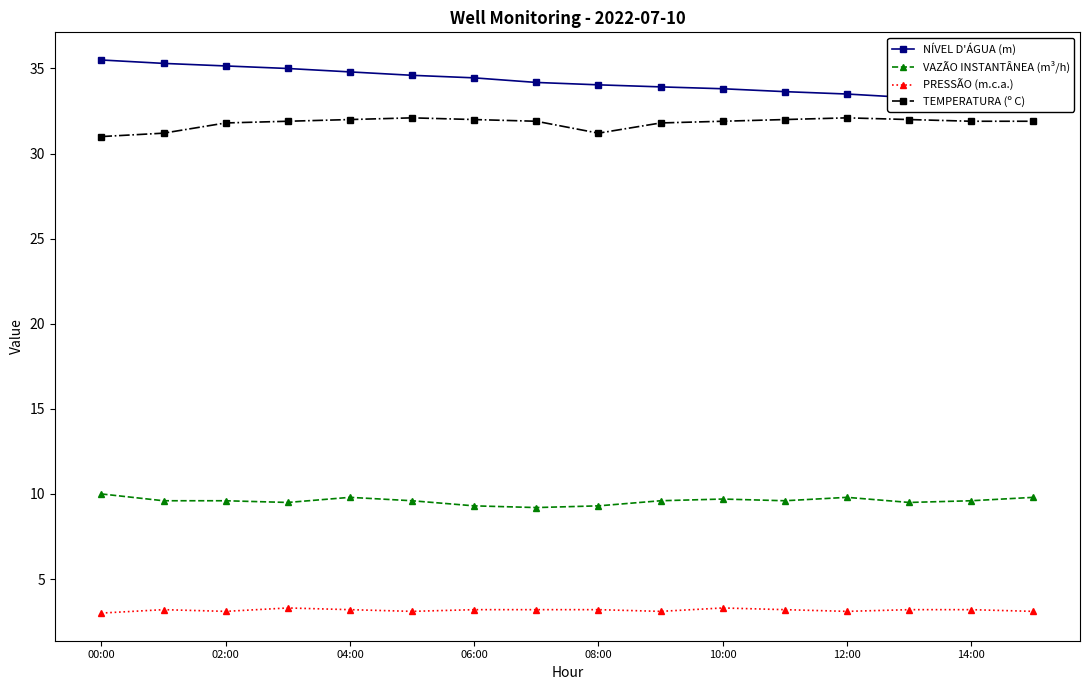

What is the difference between the highest and lowest values at 11?

30.4